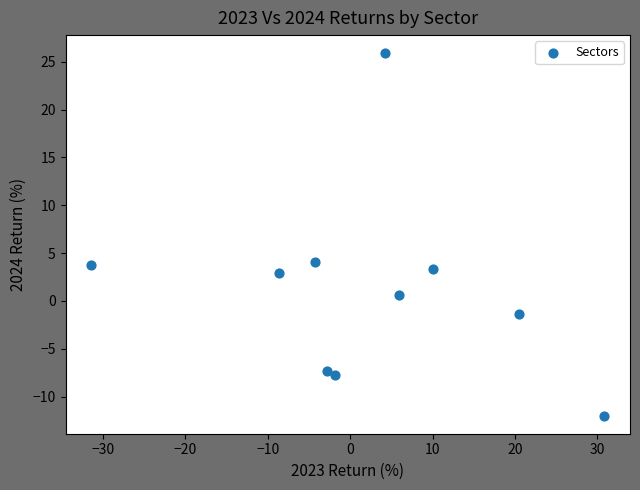

What is the range of X values (max minus min)?

62.2